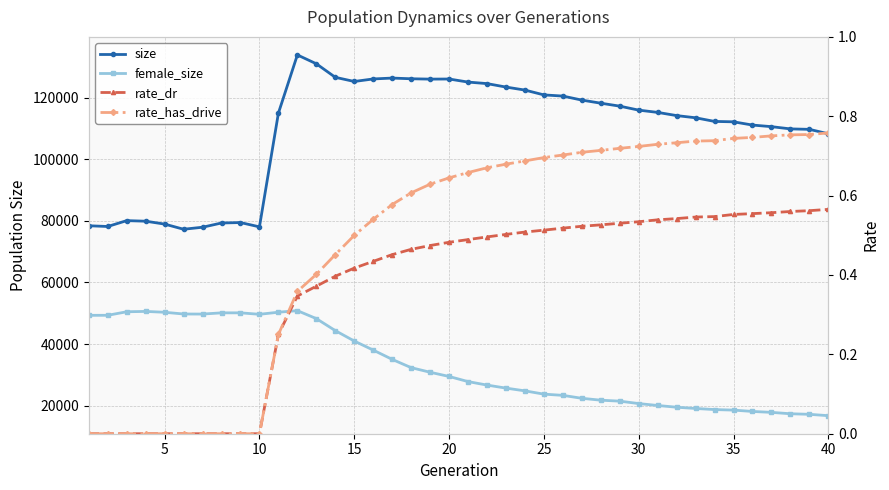

What is the difference between the second highest and second lowest values in the rate_dr series?

0.6